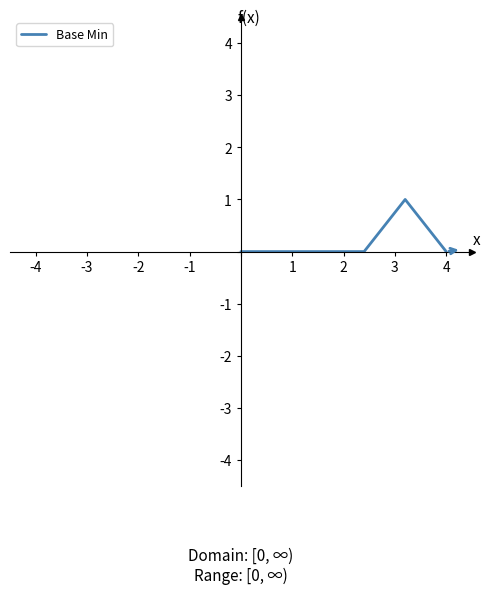

What is the difference between the maximum and minimum values?

1